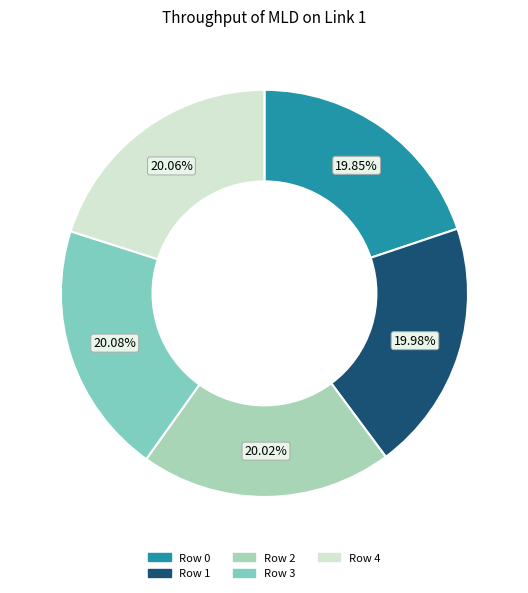

Does any single category account for the majority?

No